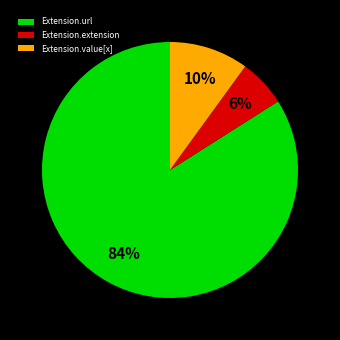

Count the number of slices in the pie.

3